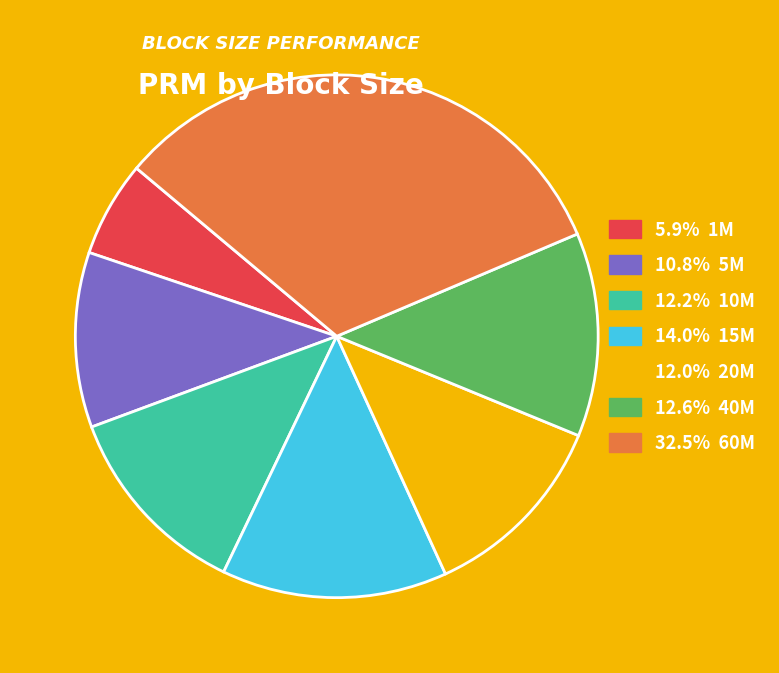

How many segments does this pie chart have?

7